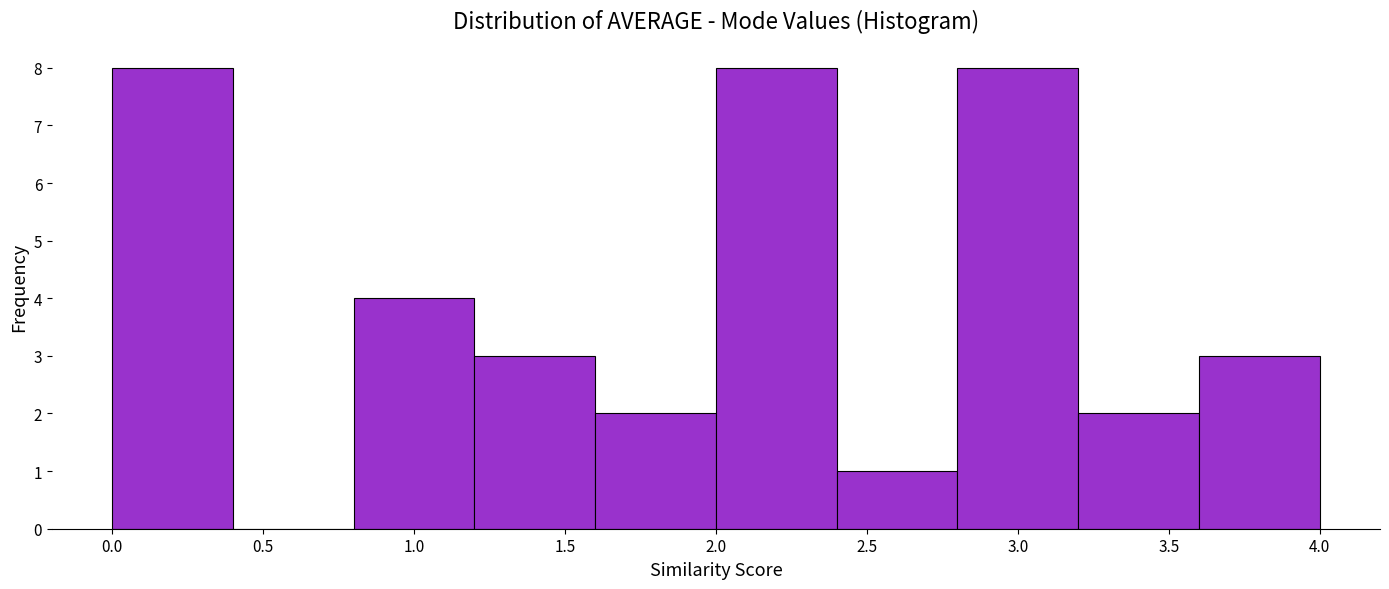

Reading left to right, transcribe this chart: for each bar, give the range it covers on the x-axis and its height. The values are not printed on the chart, so give them approximately, as read against the axis.

0.0 to 0.4: 8
0.4 to 0.8: 0
0.8 to 1.2: 4
1.2 to 1.6: 3
1.6 to 2.0: 2
2.0 to 2.4: 8
2.4 to 2.8: 1
2.8 to 3.2: 8
3.2 to 3.6: 2
3.6 to 4.0: 3